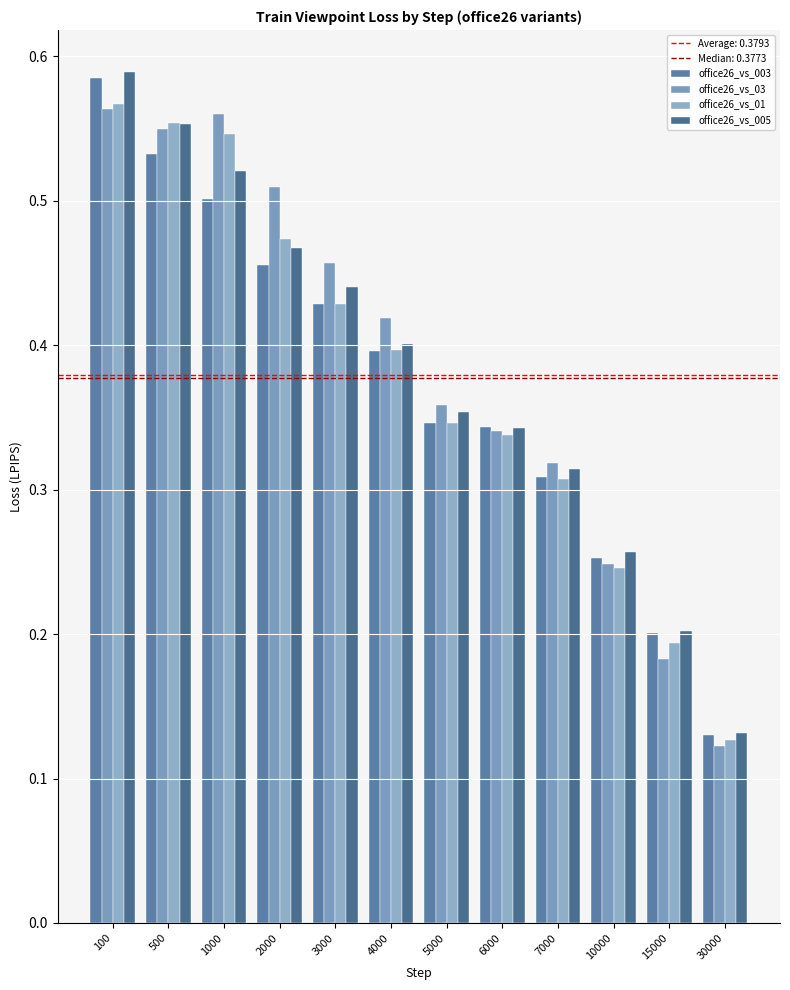

Reading right to left, extract all data points from this chart.

office26_vs_003: 0.1	0.2	0.3	0.3	0.3	0.3	0.4	0.4	0.5	0.5	0.5	0.6
office26_vs_03: 0.1	0.2	0.2	0.3	0.3	0.4	0.4	0.5	0.5	0.6	0.5	0.6
office26_vs_01: 0.1	0.2	0.2	0.3	0.3	0.3	0.4	0.4	0.5	0.5	0.6	0.6
office26_vs_005: 0.1	0.2	0.3	0.3	0.3	0.4	0.4	0.4	0.5	0.5	0.6	0.6